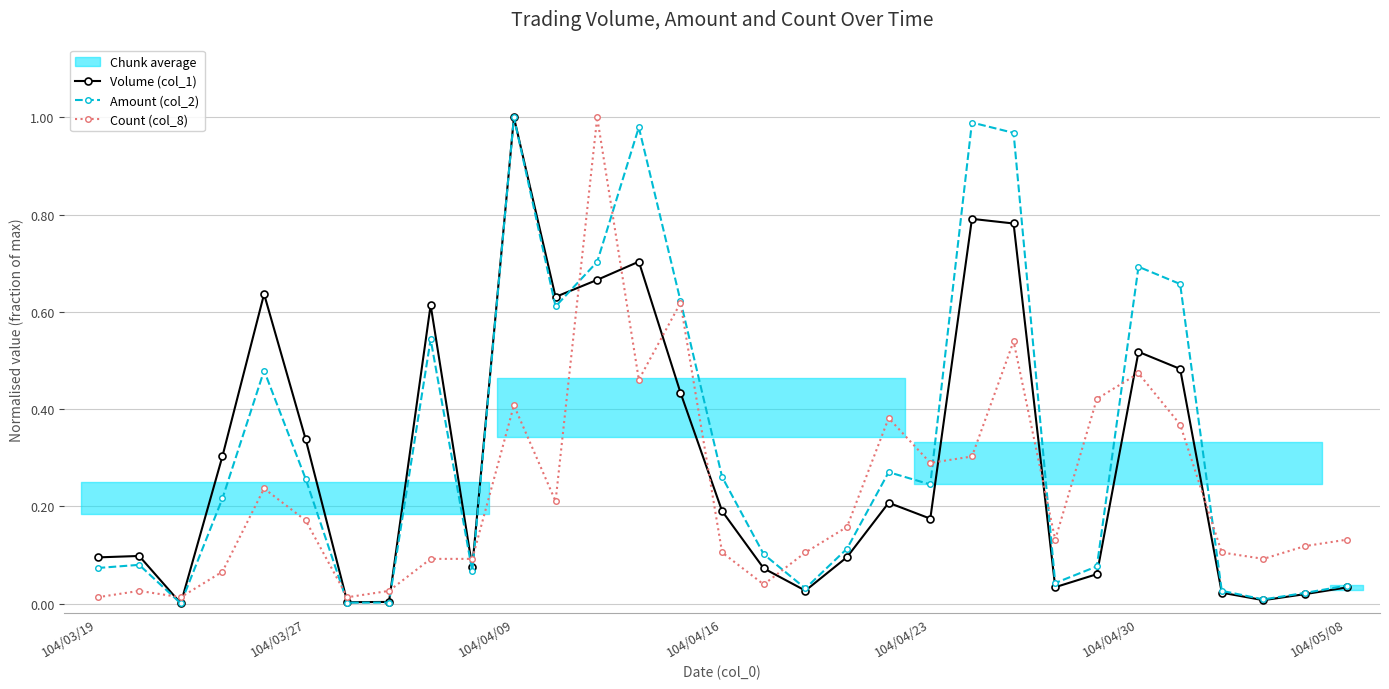

The value of Volume (col_1) at 104/04/09 is 1.0. True or false?

True